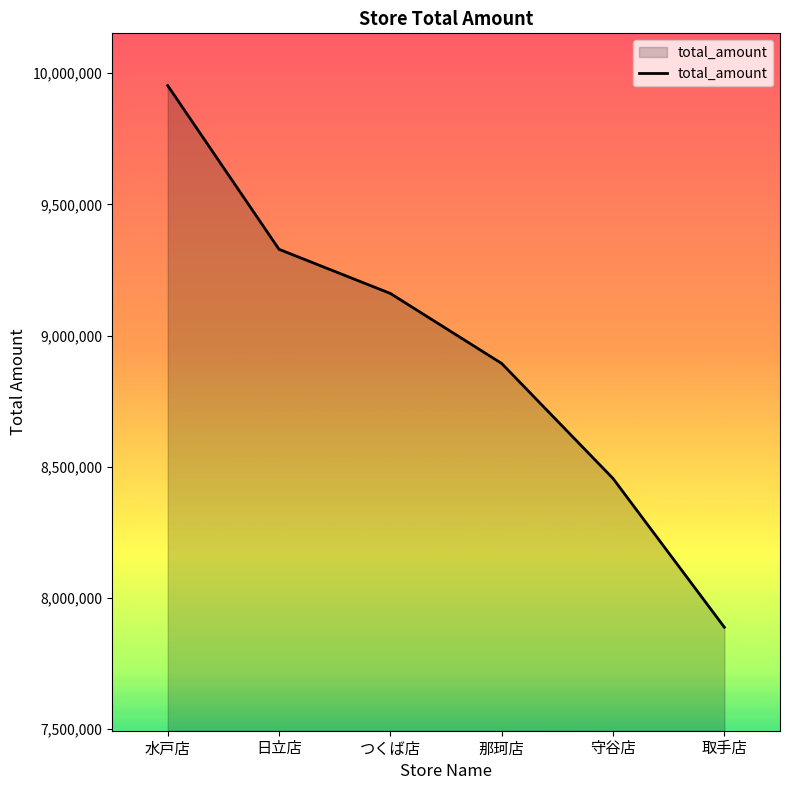

At which category does the chart reach its peak across all series?

水戸店